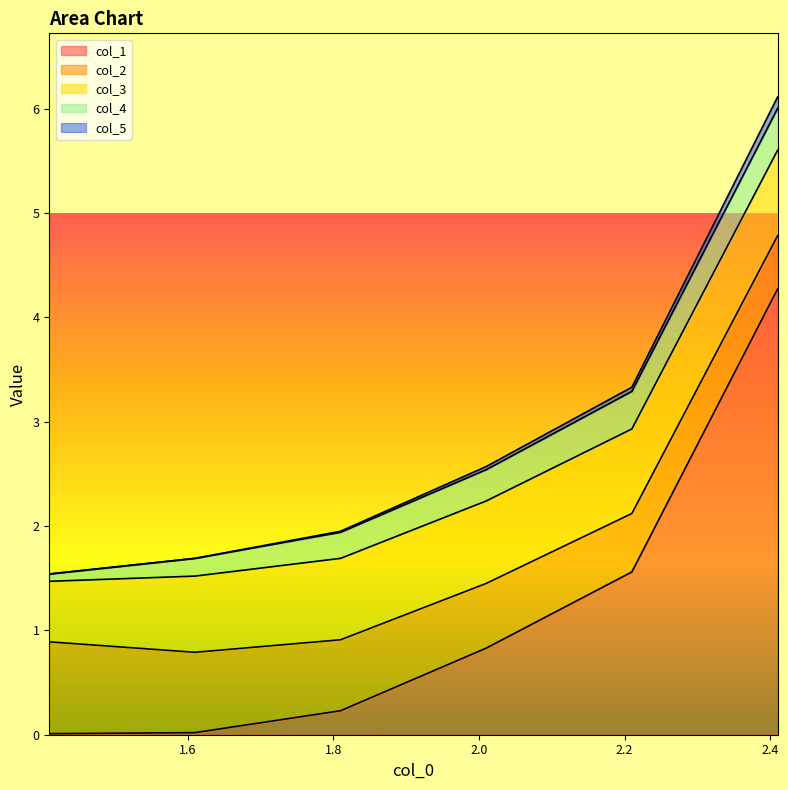

True or false: col_1 and col_5 cross at least once.

False